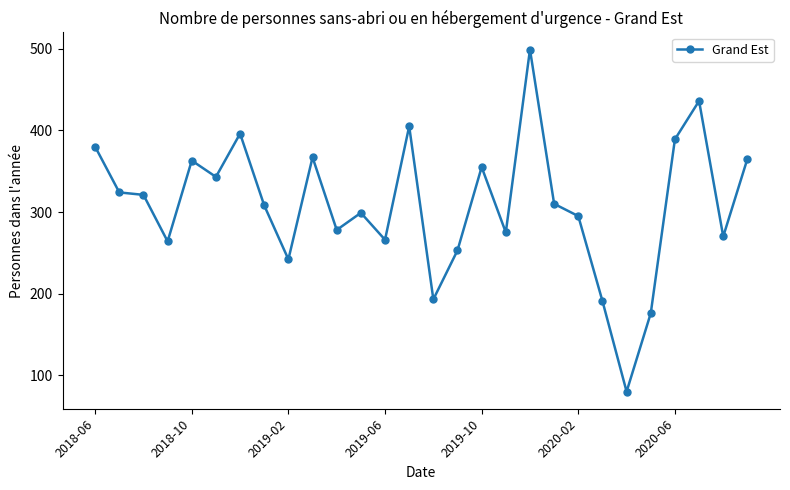

What is the greatest value displayed?

499